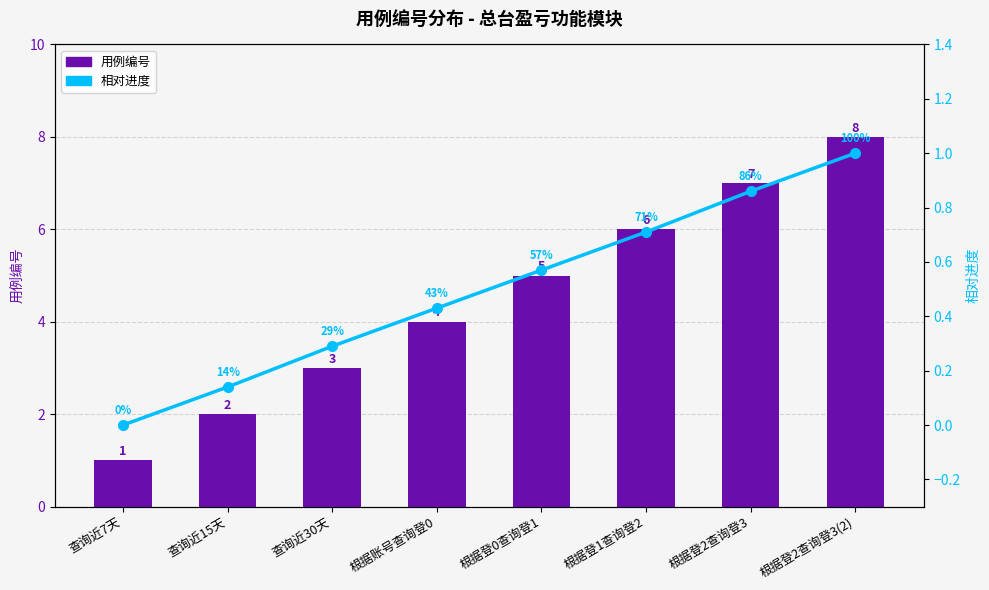

Where is 用例编号 nearest to the value 4?

根据账号查询登0